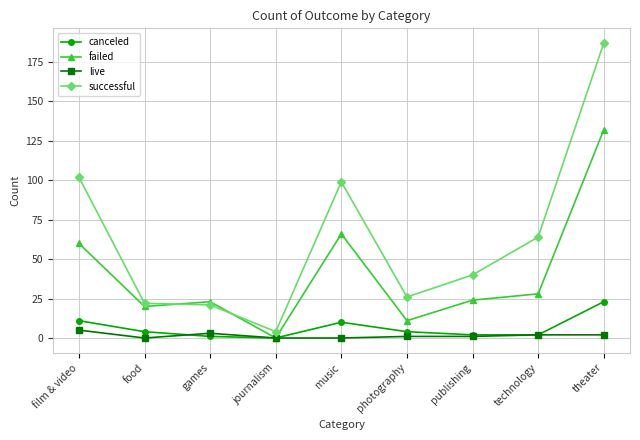

At which label is successful closest to 95?

music